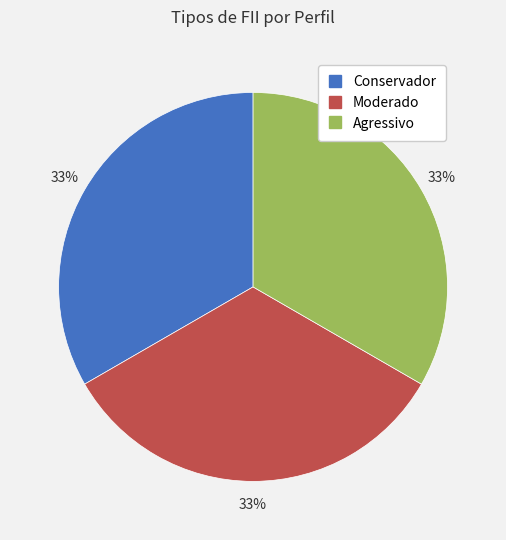

To the nearest percent, what is the average slice percentage?

33%